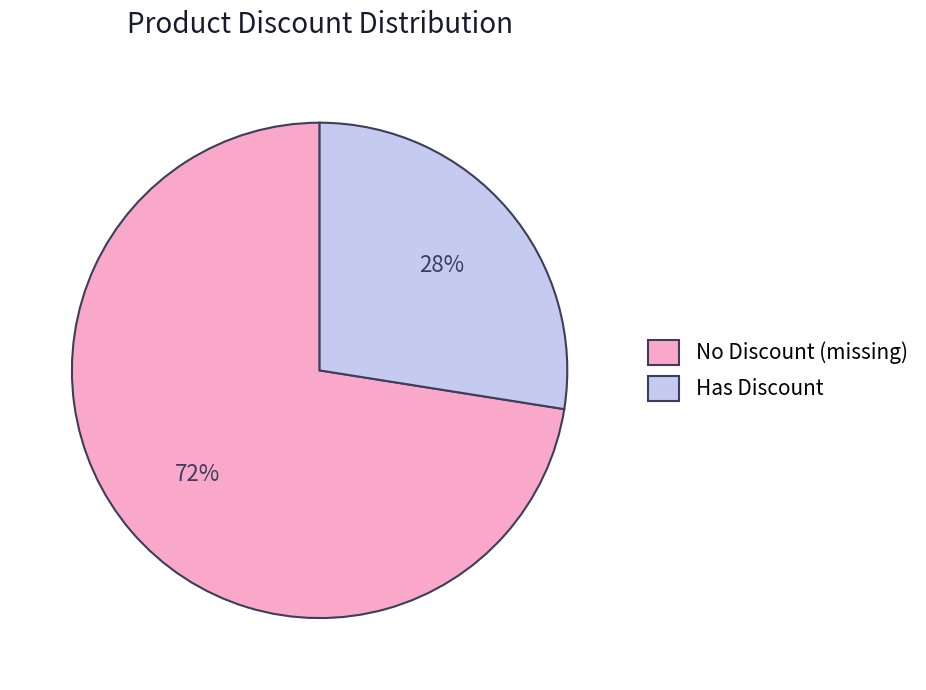

To the nearest percent, what is the average slice percentage?

50%